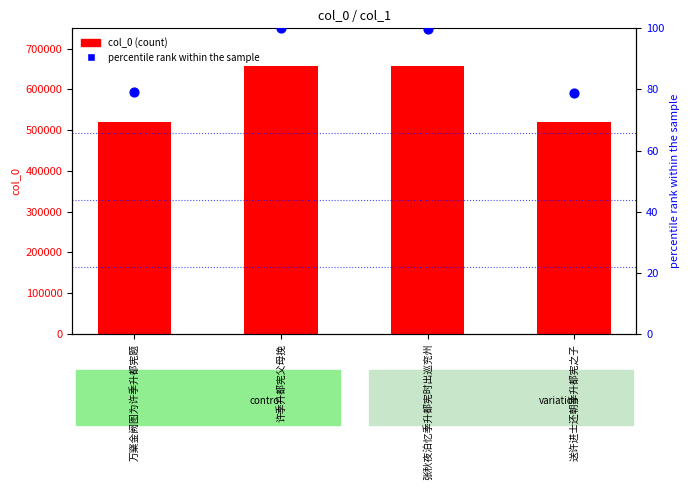

Which series has the widest spread of Y values?

col_0